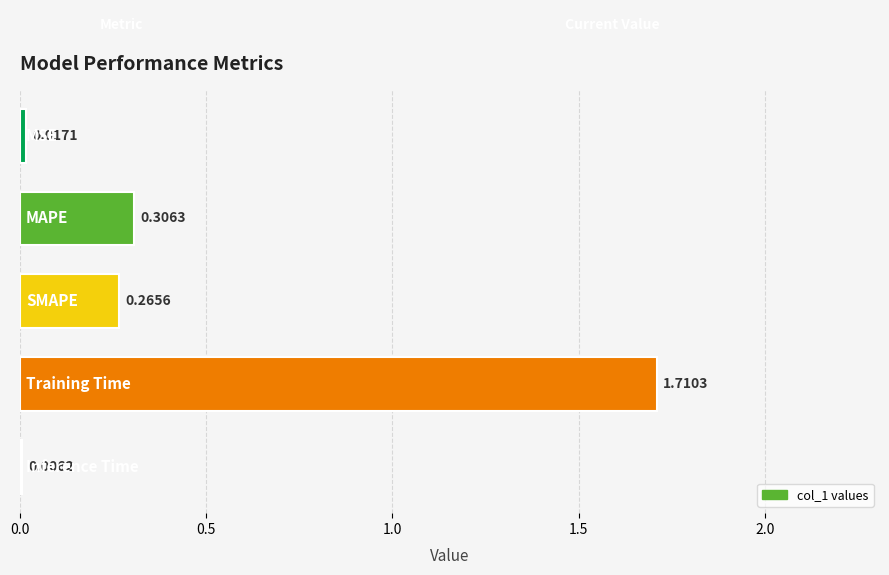

What is the sum of all values?

2.3